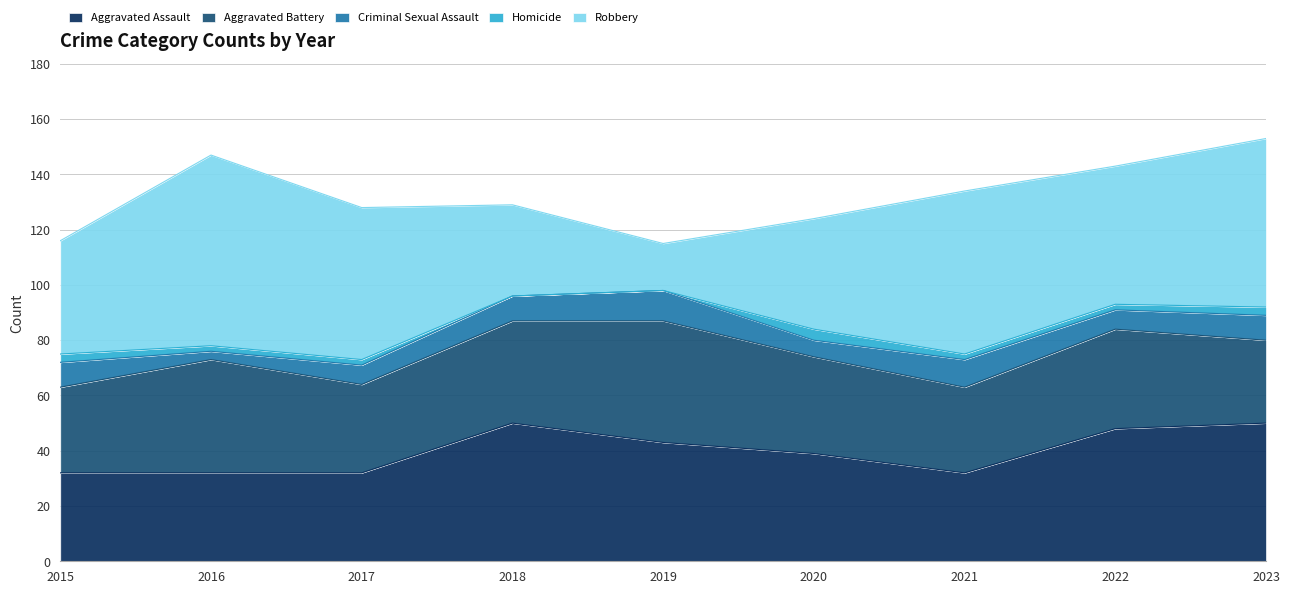

Reading right to left, extract all data points from this chart.

Aggravated Assault: 50	48	32	39	43	50	32	32	32
Aggravated Battery: 30	36	31	35	44	37	32	41	31
Criminal Sexual Assault: 9	7	10	6	11	9	7	3	9
Homicide: 3	2	2	4	0	0	2	2	3
Robbery: 61	50	59	40	17	33	55	69	41